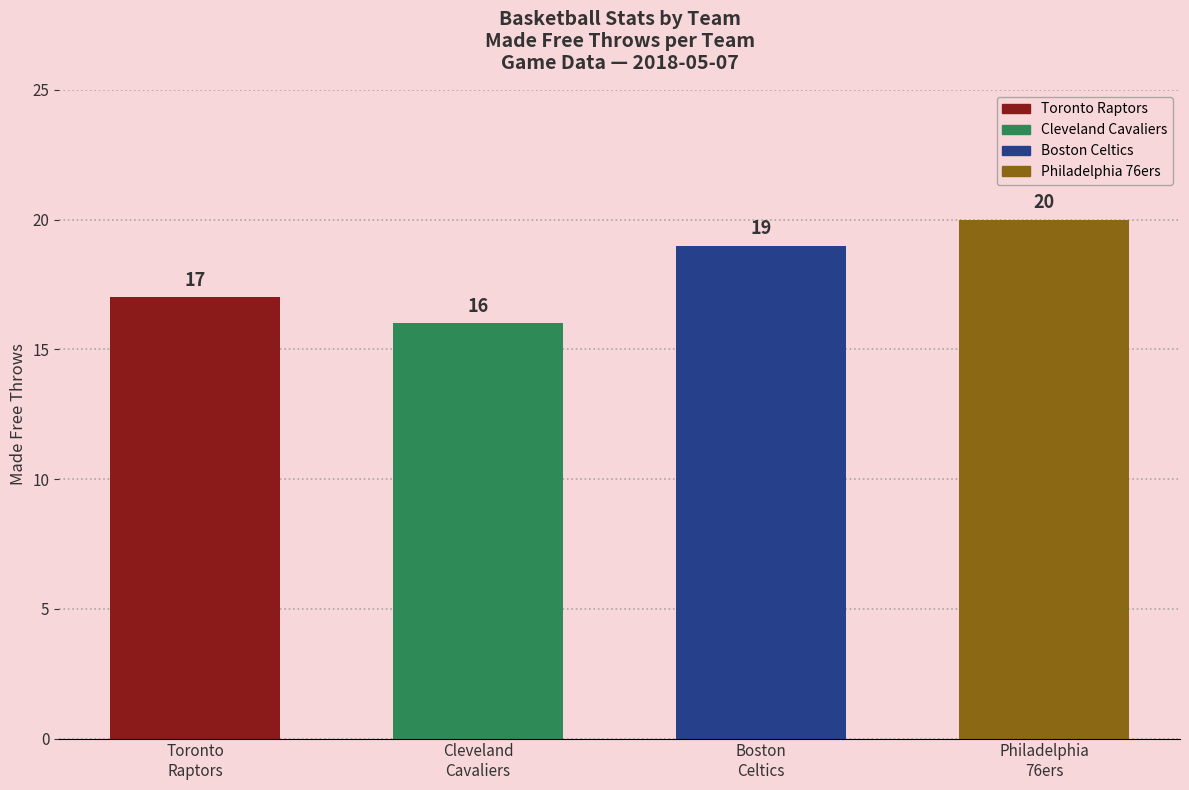

Does the chart contain any negative values?

No